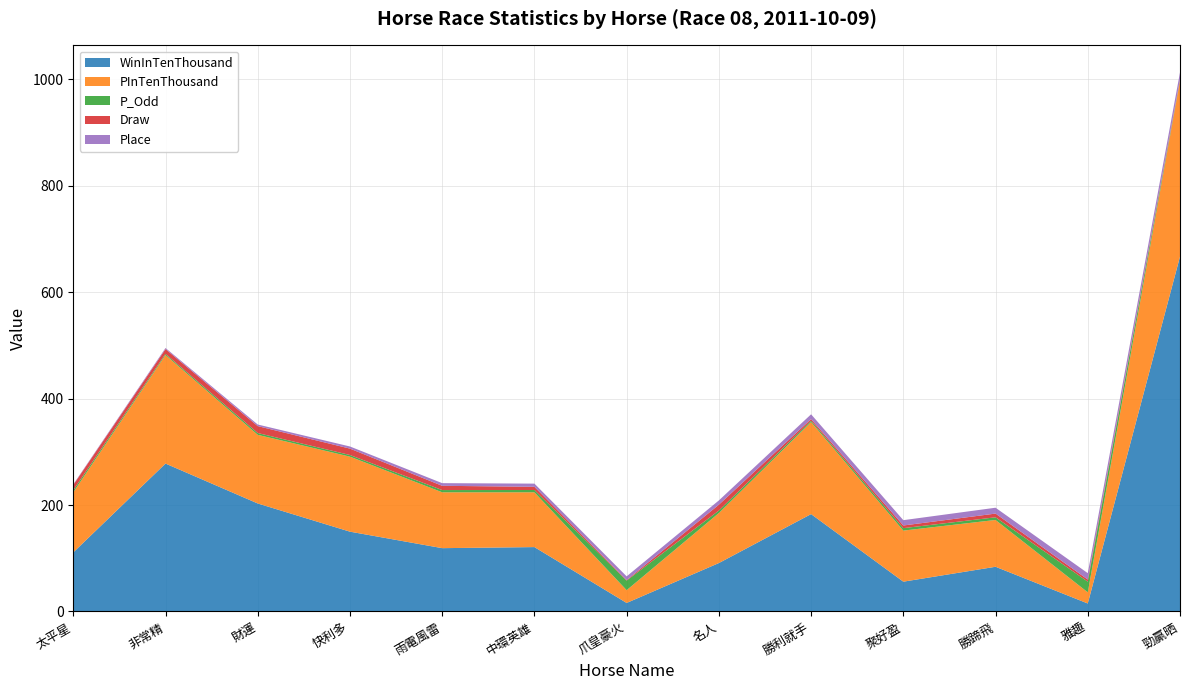

Reading right to left, list all the values displayed in this chart.

WinInTenThousand: 667.0	15.0	84.0	56.0	183.0	91.0	16.0	121.0	119.0	150.0	203.0	278.0	111.0
PInTenThousand: 330.0	21.0	88.0	96.0	173.0	94.0	24.0	103.0	105.0	141.0	129.0	204.0	113.0
P_Odd: 1.3	20.0	5.0	4.6	2.6	4.7	18.0	4.3	4.2	3.1	3.4	2.2	3.9
Draw: 2.0	4.0	7.0	5.0	3.0	11.0	1.0	6.0	8.0	12.0	13.0	9.0	10.0
Place: 13.0	12.0	11.0	10.0	9.0	8.0	7.0	6.0	5.0	4.0	3.0	2.0	1.0